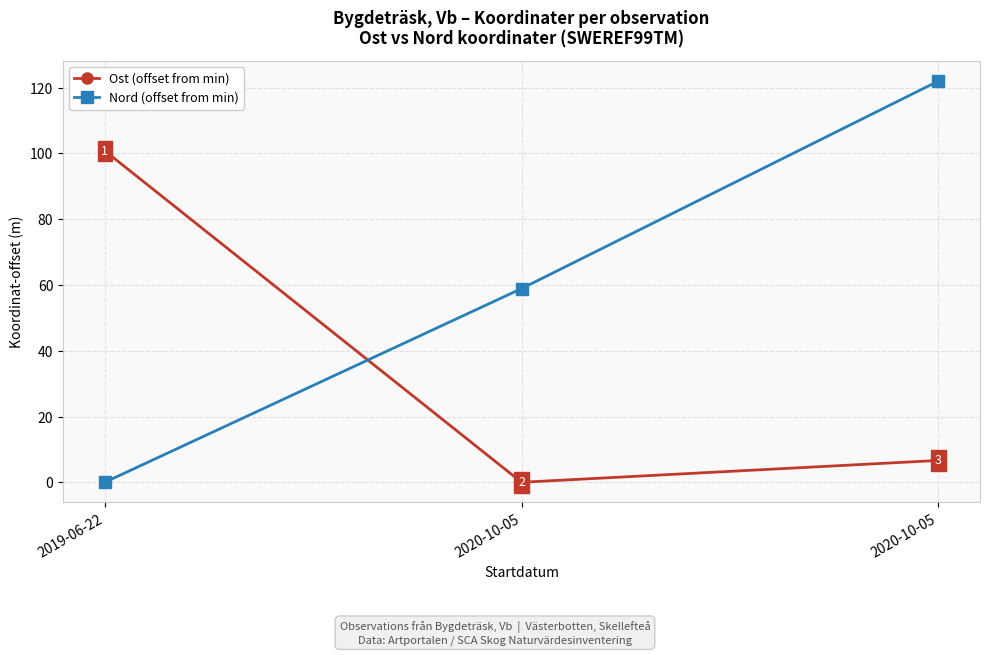

What is the highest value of the Nord (offset from min) series?

122.0